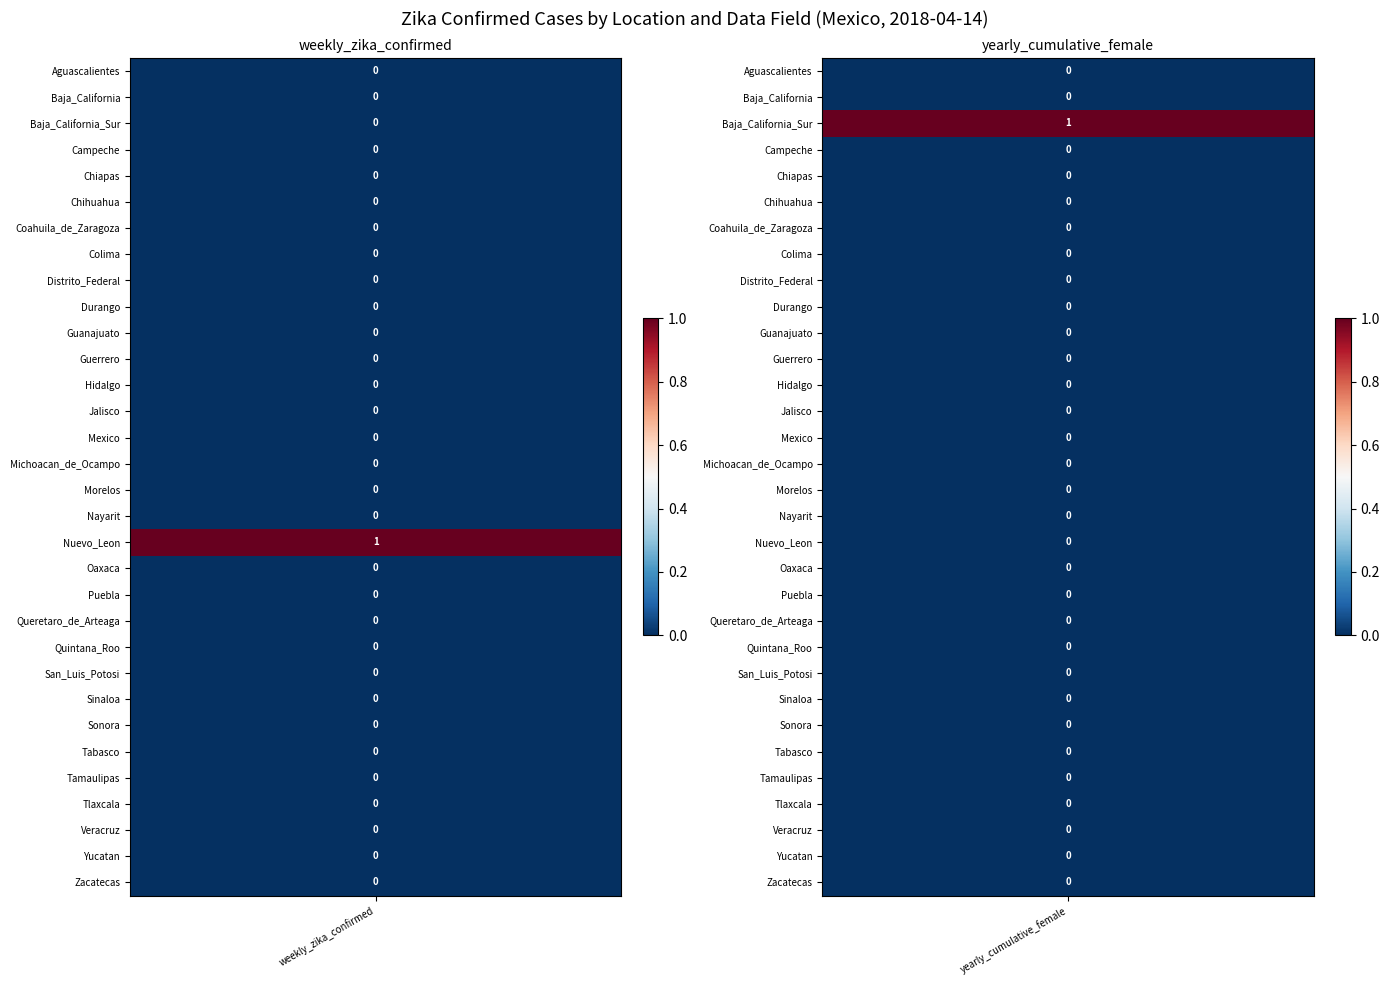

The weekly_zika_confirmed series shows 0 at Puebla. True or false?

False